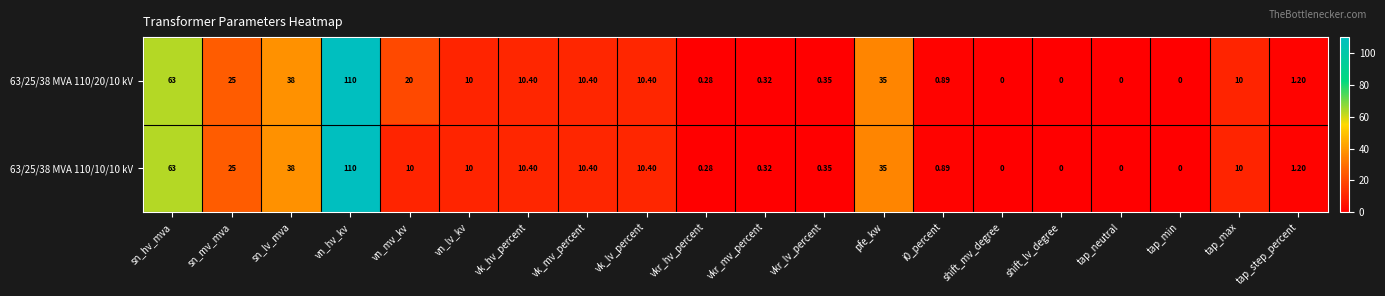

At which label does 63/25/38 MVA 110/20/10 kV first exceed 10?

sn_hv_mva